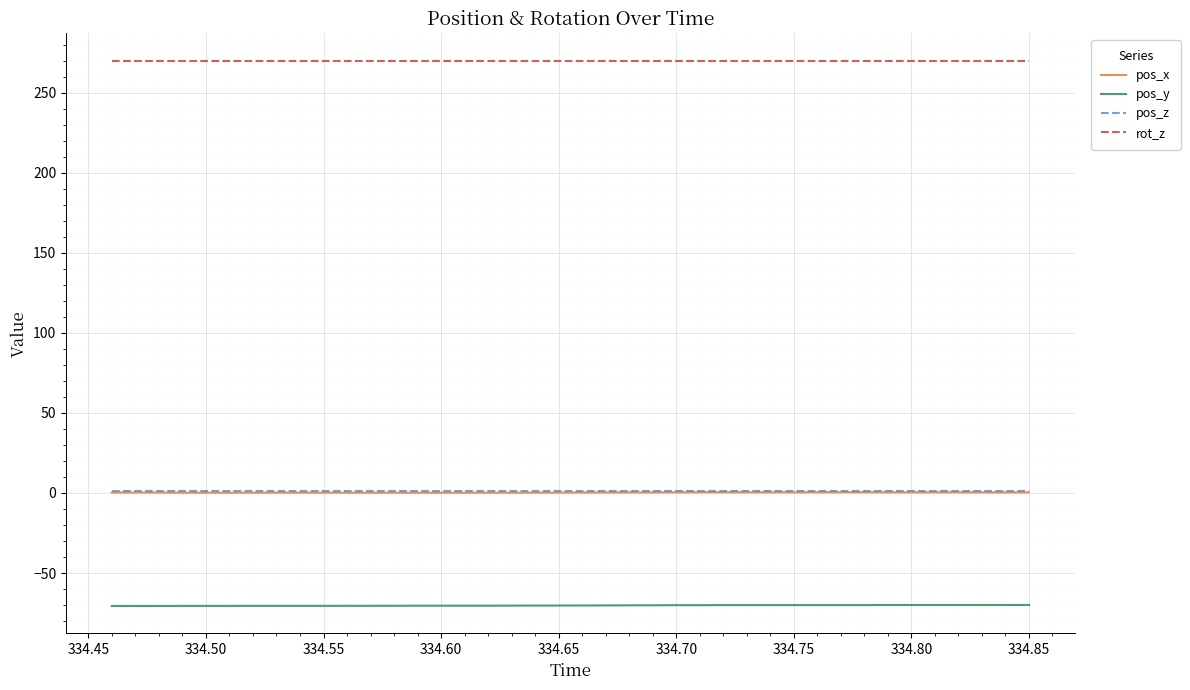

Count the number of data series in this chart.

4